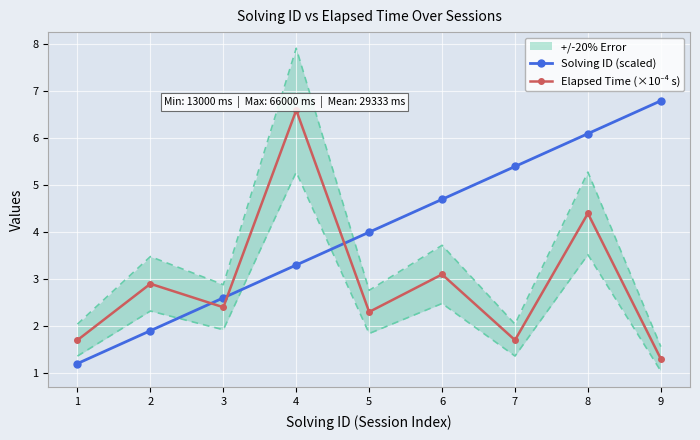

Reading left to right, list all the values displayed in this chart.

Solving ID (scaled): 1=1.2	2=1.9	3=2.6	4=3.3	5=4.0	6=4.7	7=5.4	8=6.1	9=6.8
Elapsed Time (×10⁻⁴ s): 1=1.7	2=2.9	3=2.4	4=6.6	5=2.3	6=3.1	7=1.7	8=4.4	9=1.3